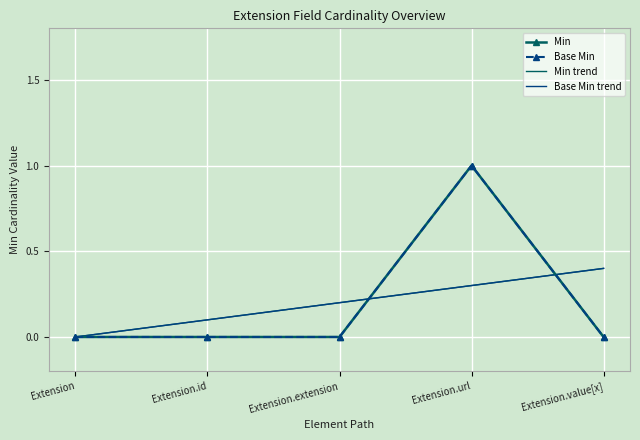

How many times do Base Min and Base Min trend cross each other?

2